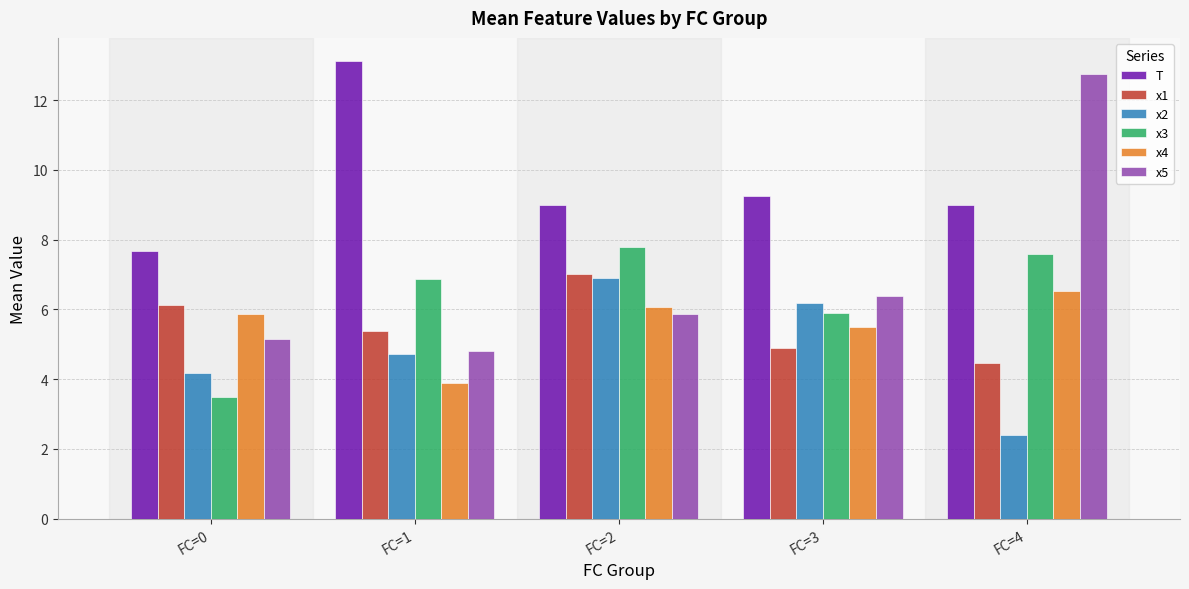

Which series changed the most between FC=1 and FC=4?

x5